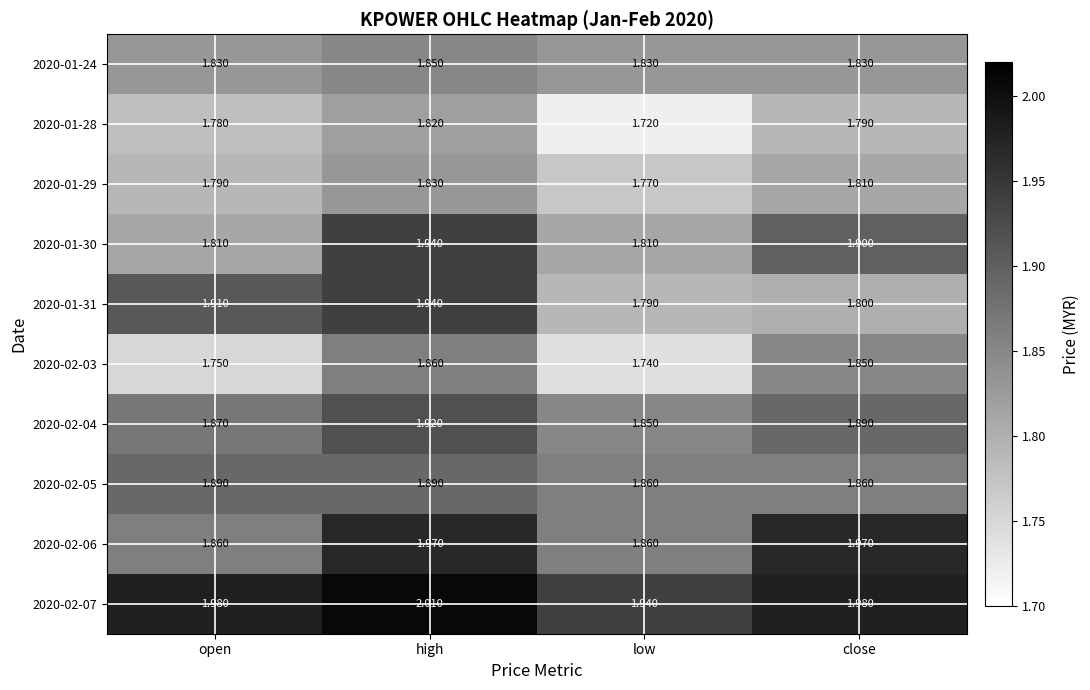

At which label does 2020-01-29 reach its peak?

high